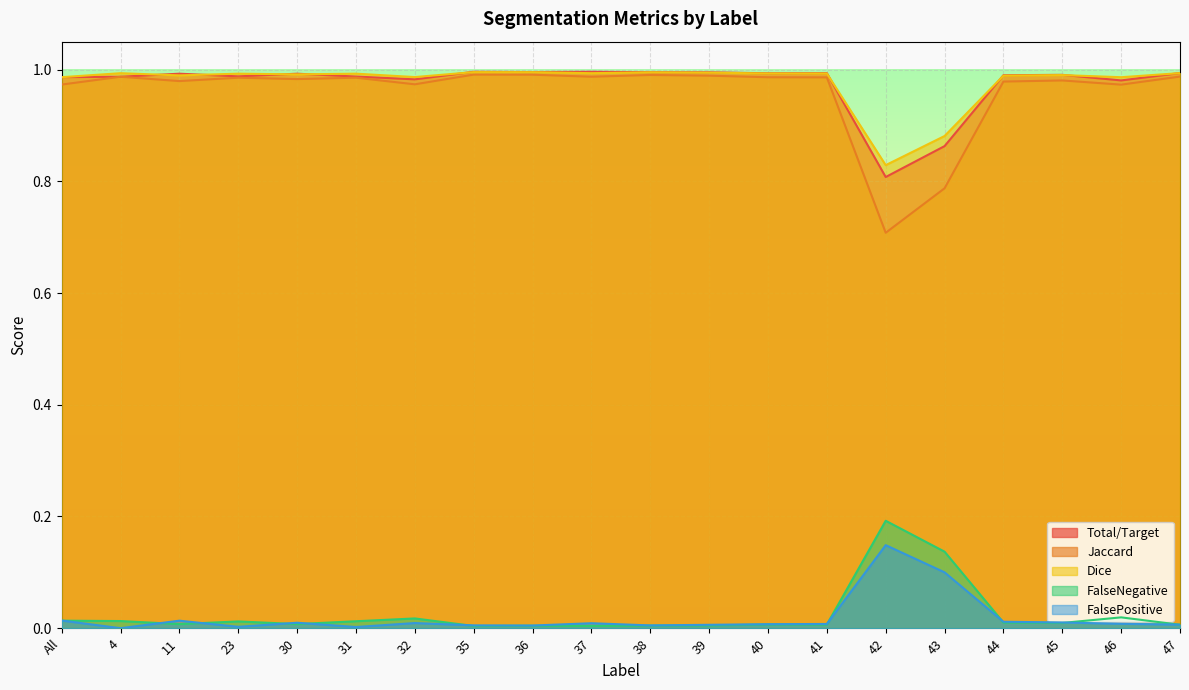

List the labels in order of FalsePositive value, largest first.

42, 43, All, 11, 44, 45, 30, 32, 37, 46, 41, 40, 47, 39, 35, 38, 36, 23, 31, 4